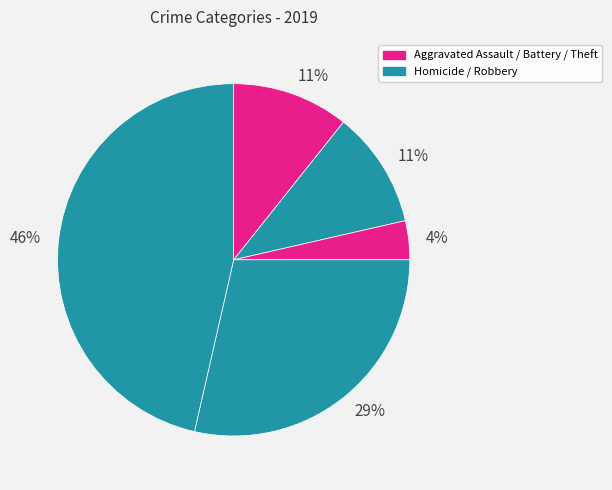

How many slices are in this pie chart?

5